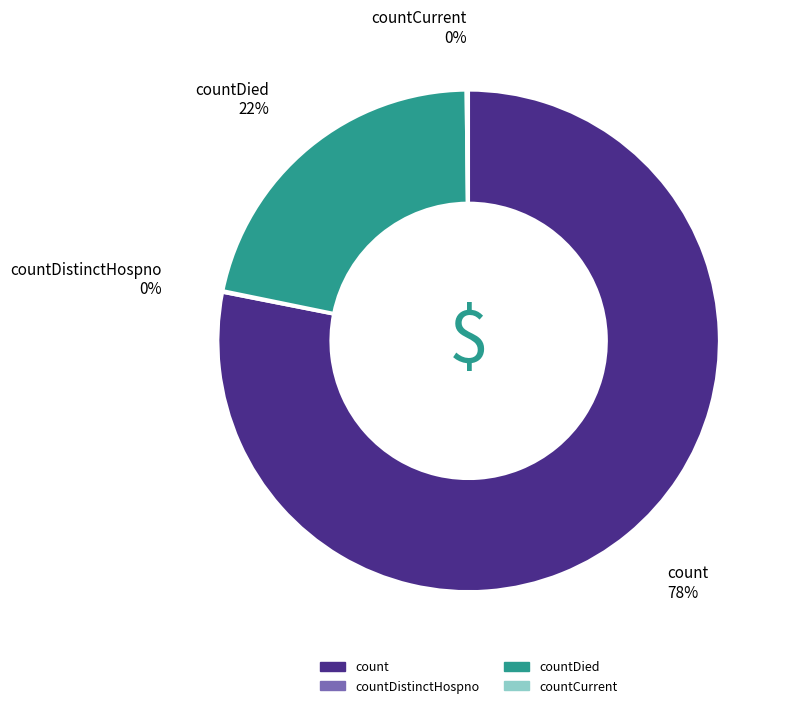

To the nearest percent, what is the difference between the largest and smallest slice percentages?

78%